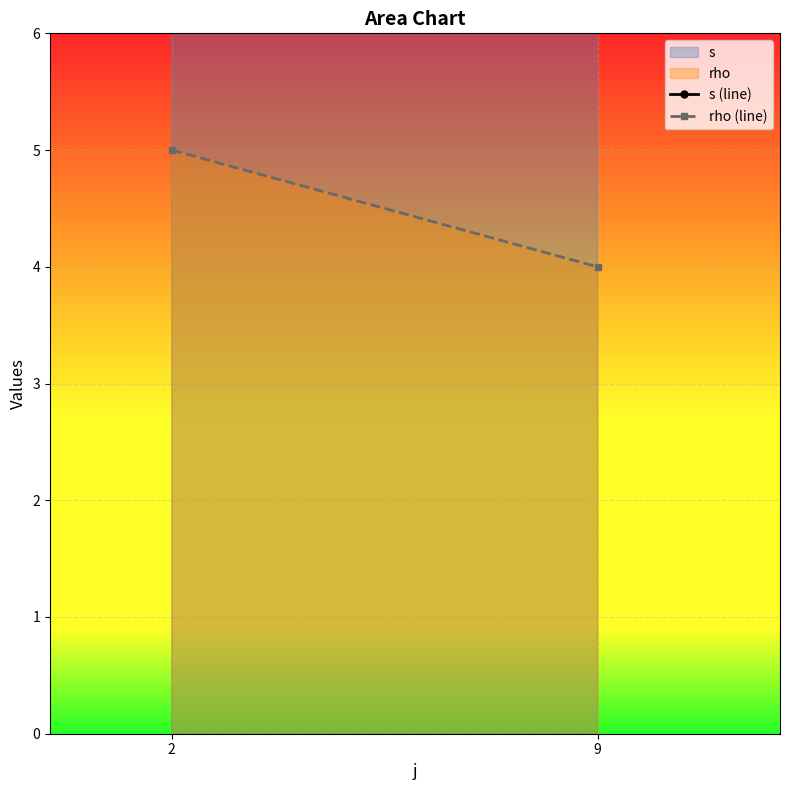

At 9, list the series in order from largest to smallest.

s (line), rho (line)